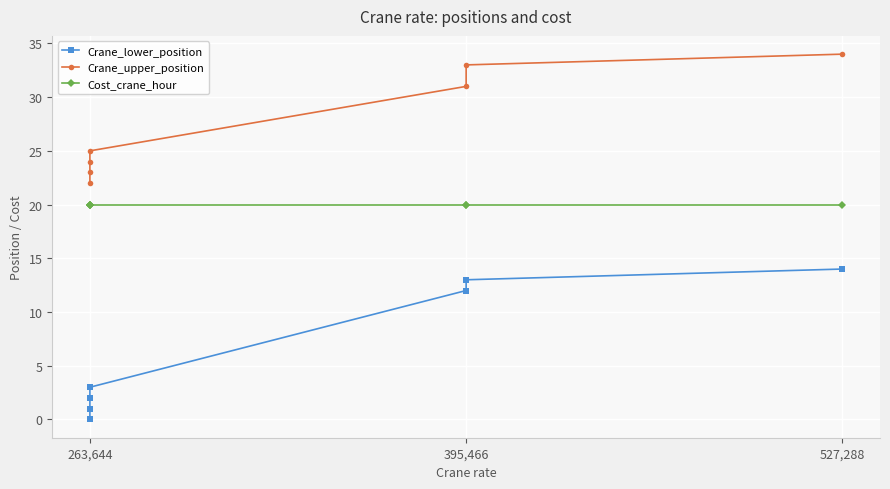

List the series in order of their overall mean, lowest first.

Crane_lower_position, Cost_crane_hour, Crane_upper_position